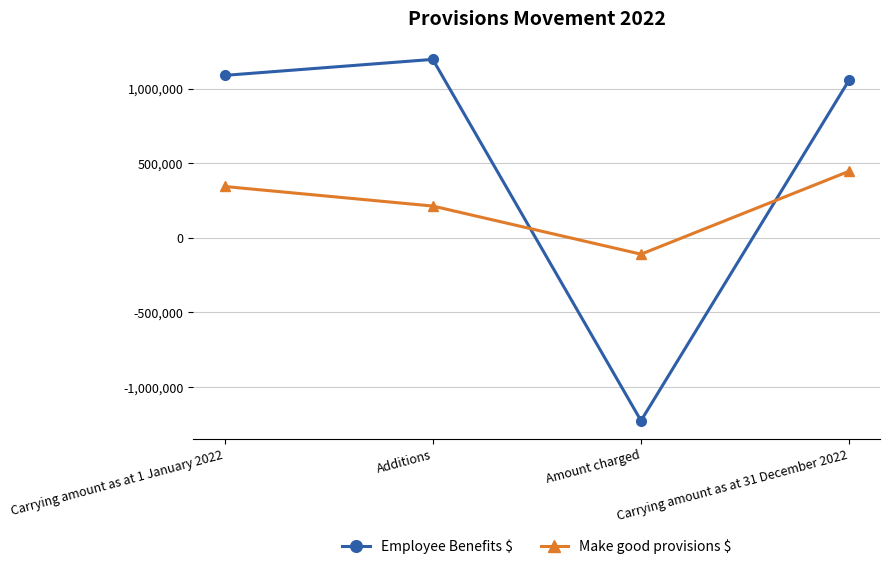

Which series changed the most between Carrying amount as at 1 January 2022 and Amount charged?

Employee Benefits $